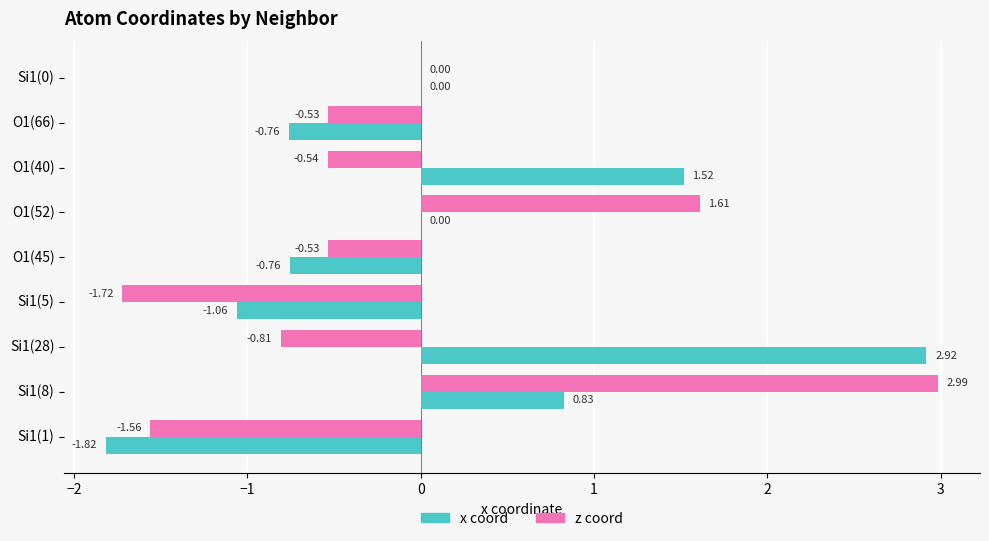

Is the value of z coord at O1(52) greater than the value of x coord at Si1(28)?

No